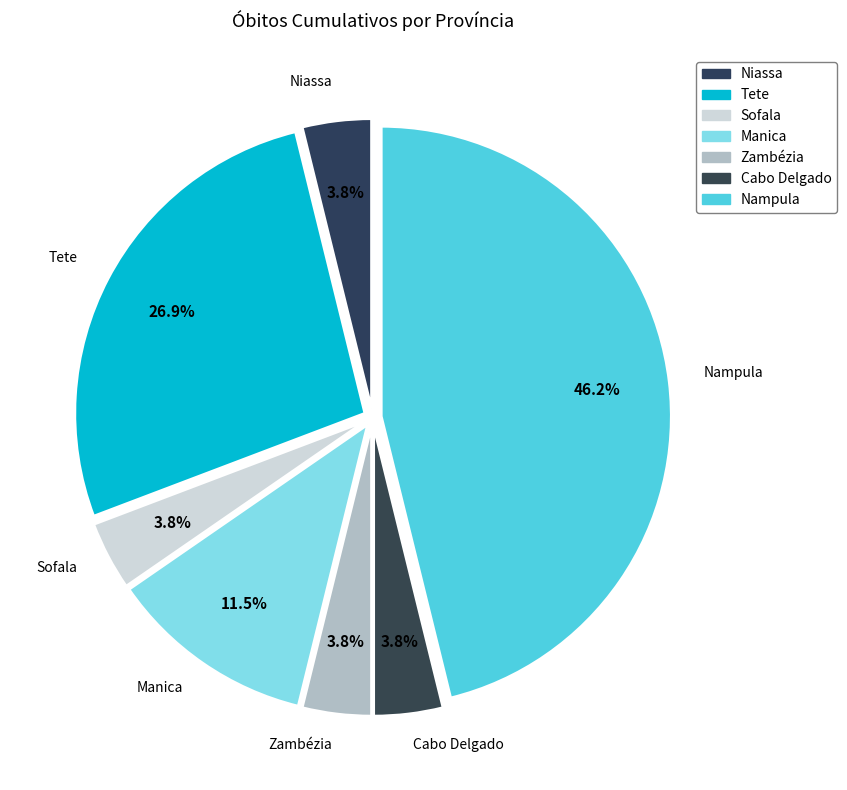

True or false: Sofala accounts for 1% of the total.

False